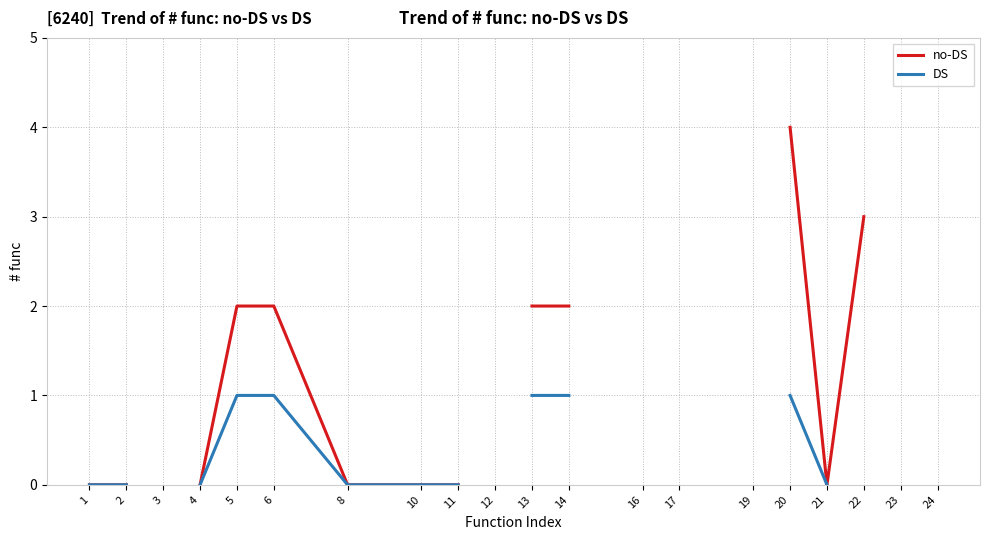

At which category does the chart reach its minimum across all series?

1